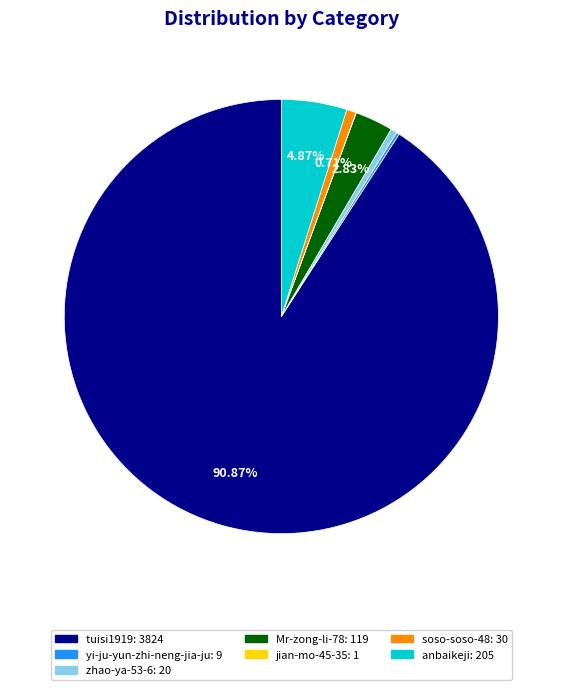

Does any single category account for the majority?

Yes